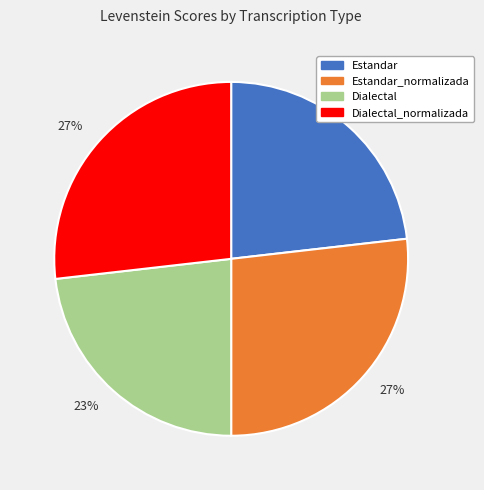

Does any single category account for the majority?

No